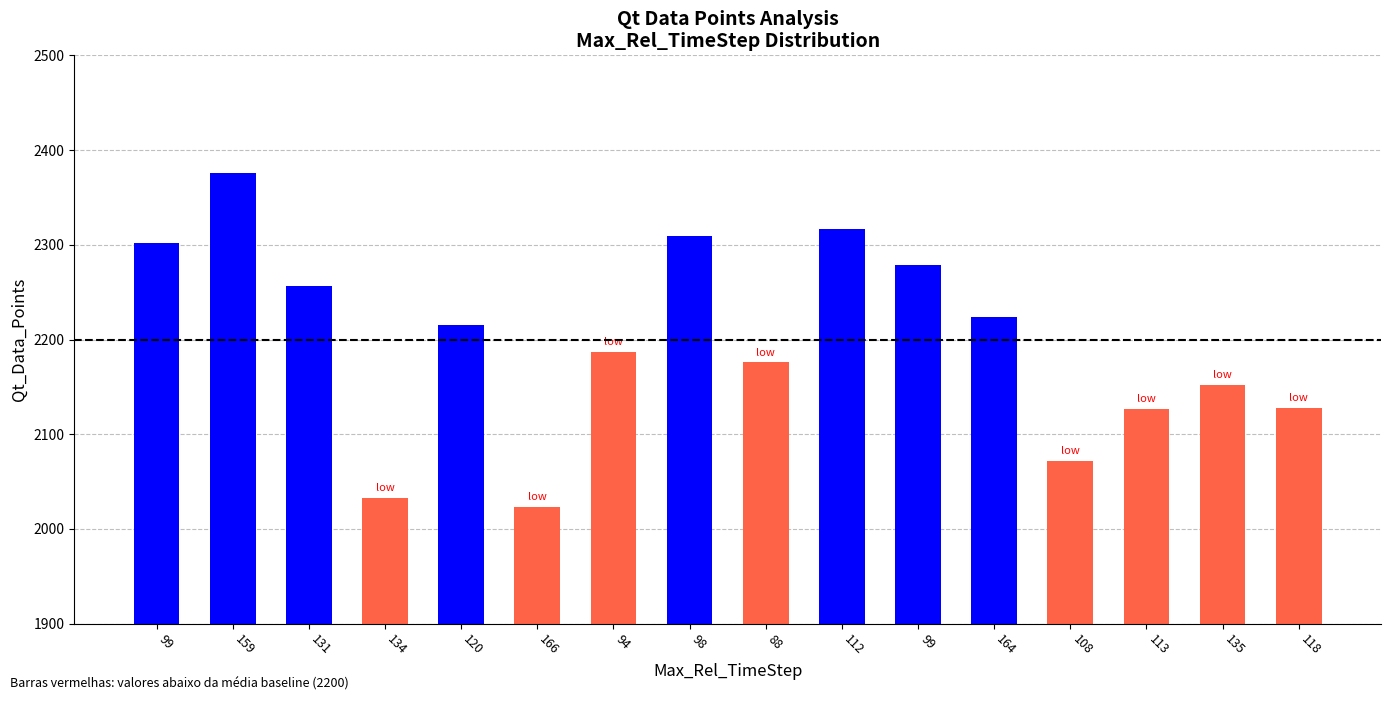

What is the ratio of the value at 120 to the value at 98?

1.0